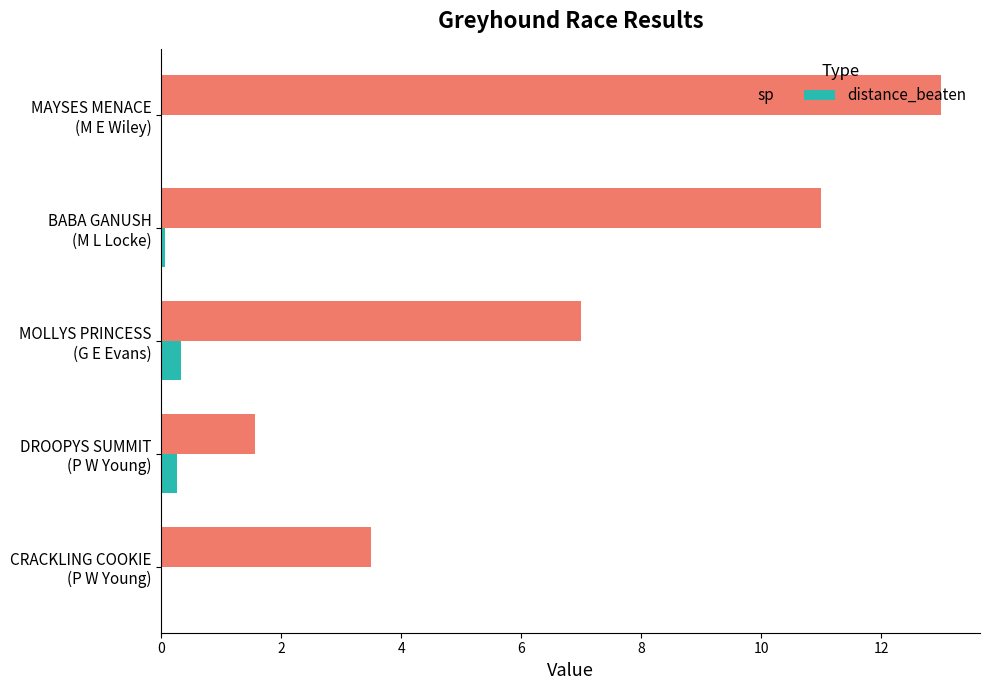

What is the sum of all distance_beaten values?

0.7